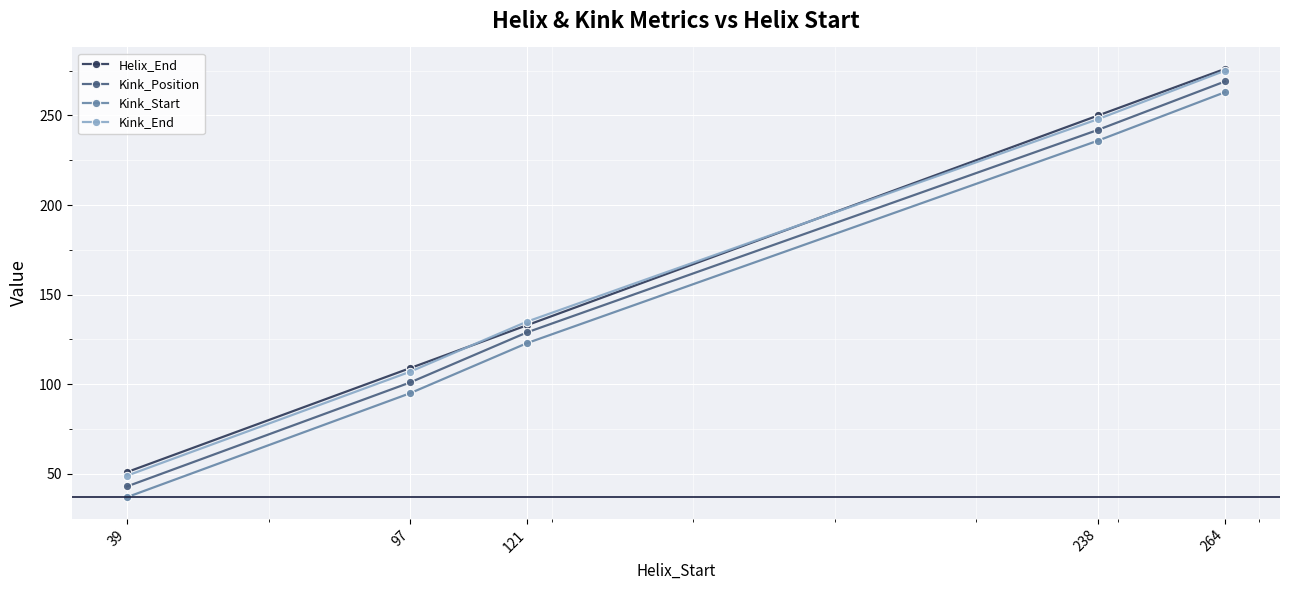

Reading right to left, list all the values displayed in this chart.

Helix_End: 276	250	133	109	51
Kink_Position: 269	242	129	101	43
Kink_Start: 263	236	123	95	37
Kink_End: 275	248	135	107	49